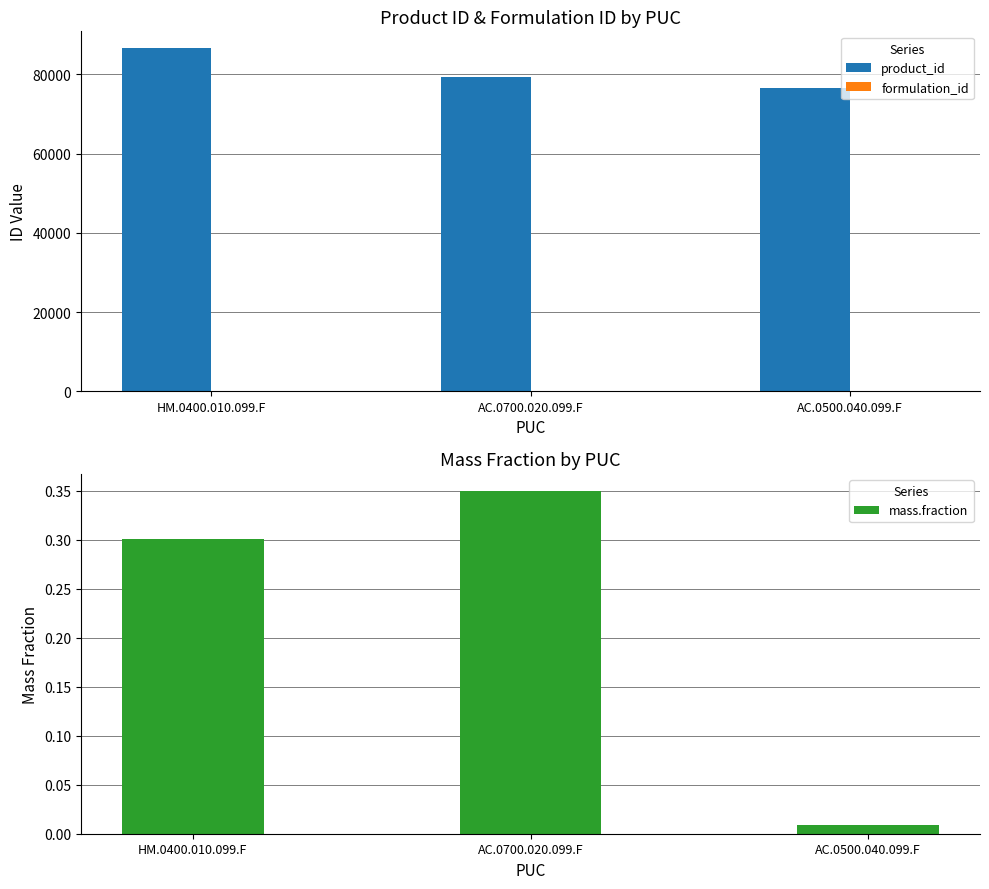

Which category has the highest value in the formulation_id series?

AC.0500.040.099.F